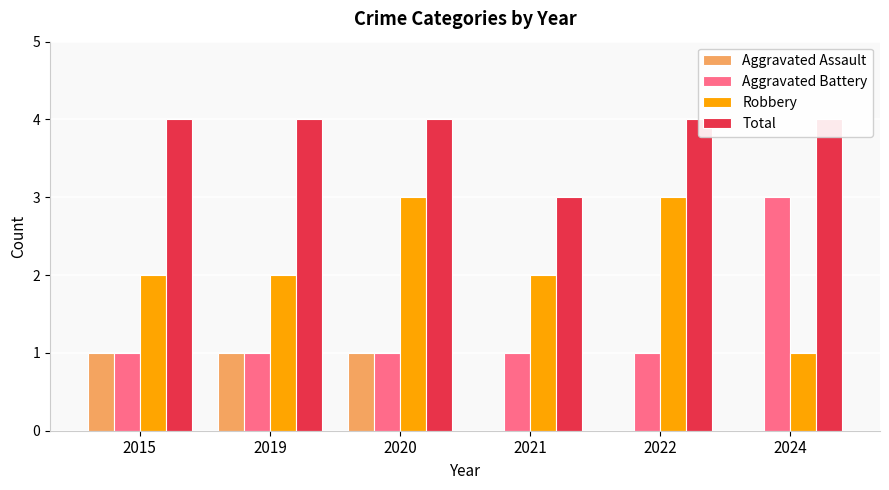

List the series in order of their overall mean, highest first.

Total, Robbery, Aggravated Battery, Aggravated Assault